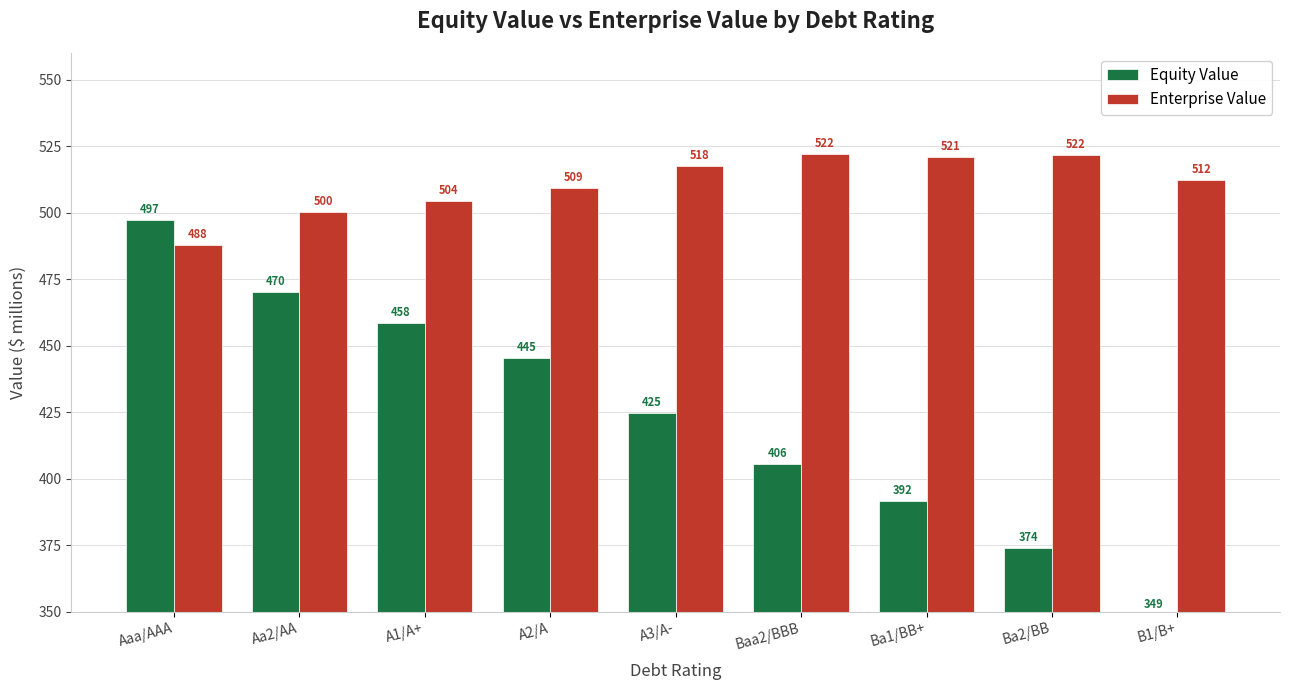

How many bars are there in total?

18